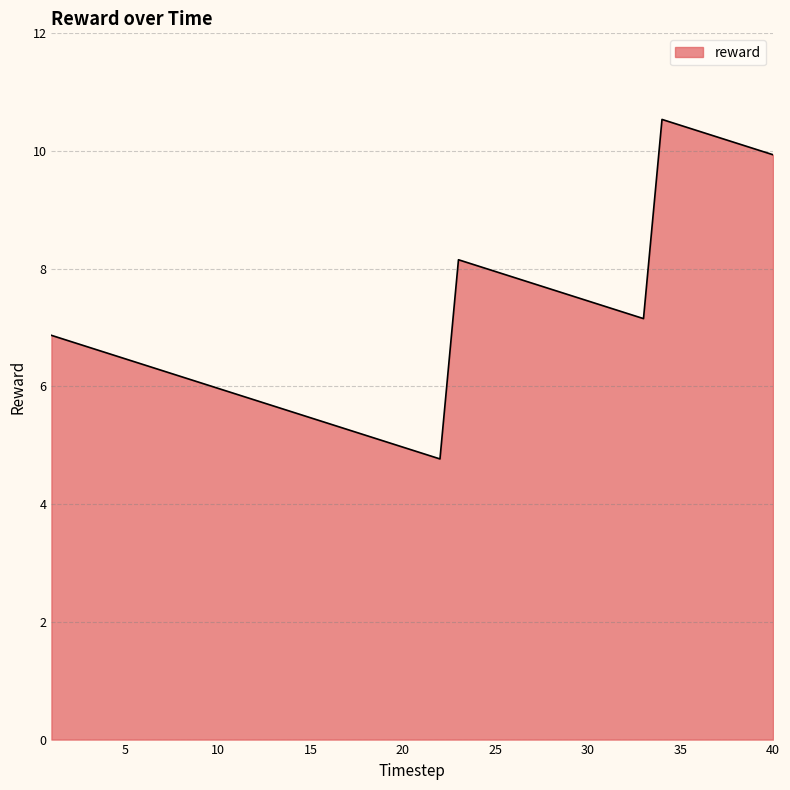

What is the minimum value shown in the chart?

4.8